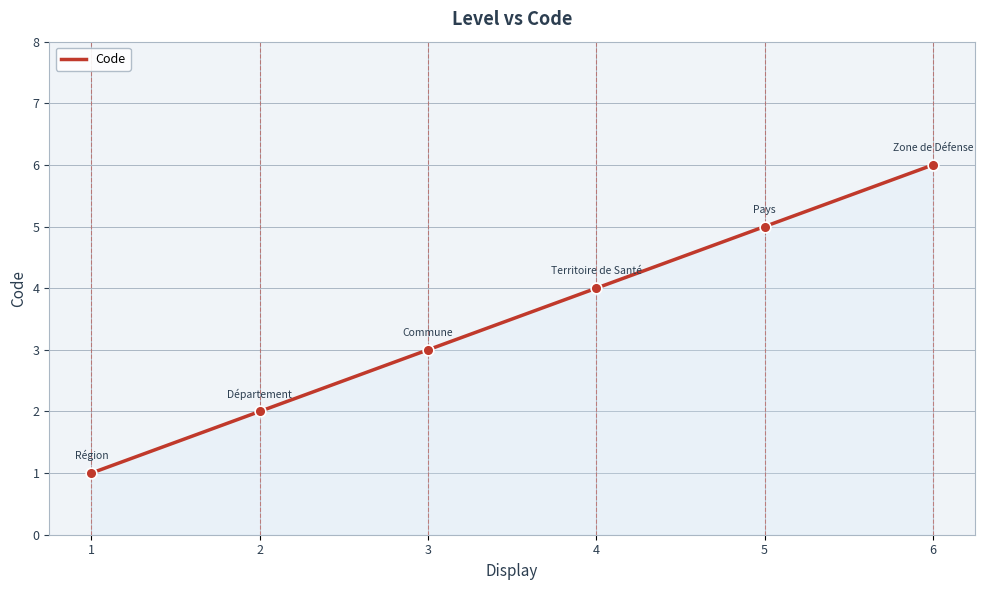

Approximately how many times larger is the value at 1 compared to 5?

0.2